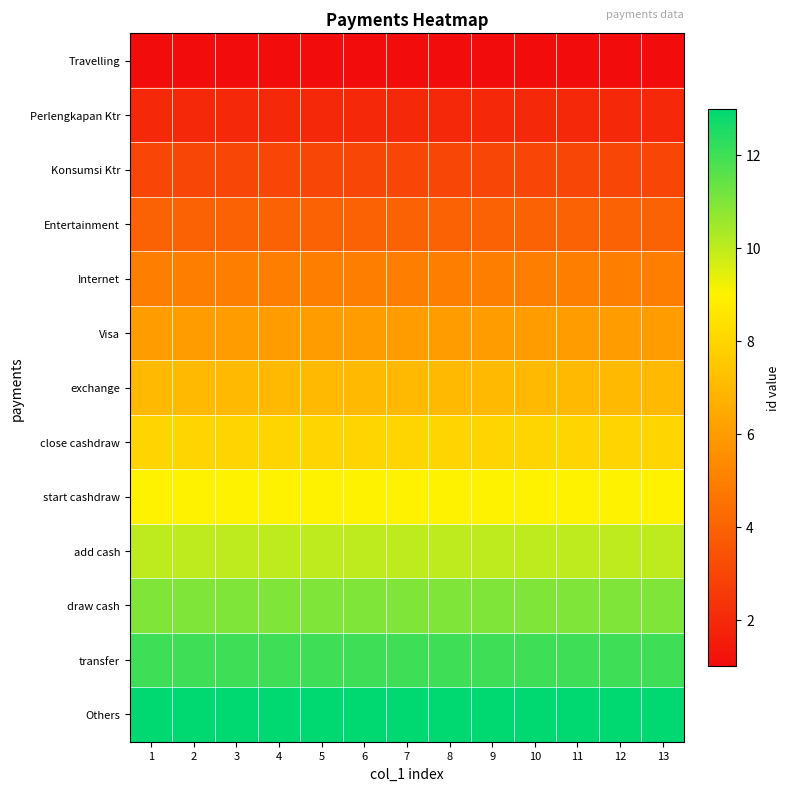

What is the minimum value shown in the chart?

1